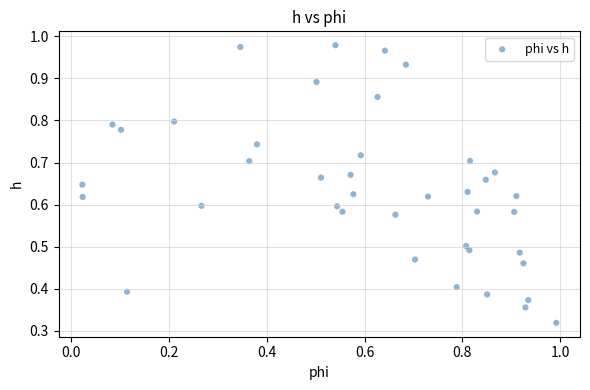

How many points are shown in the scatter plot?

40